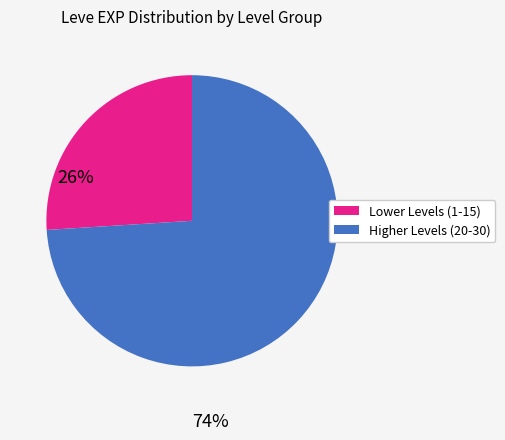

How many segments does this pie chart have?

2